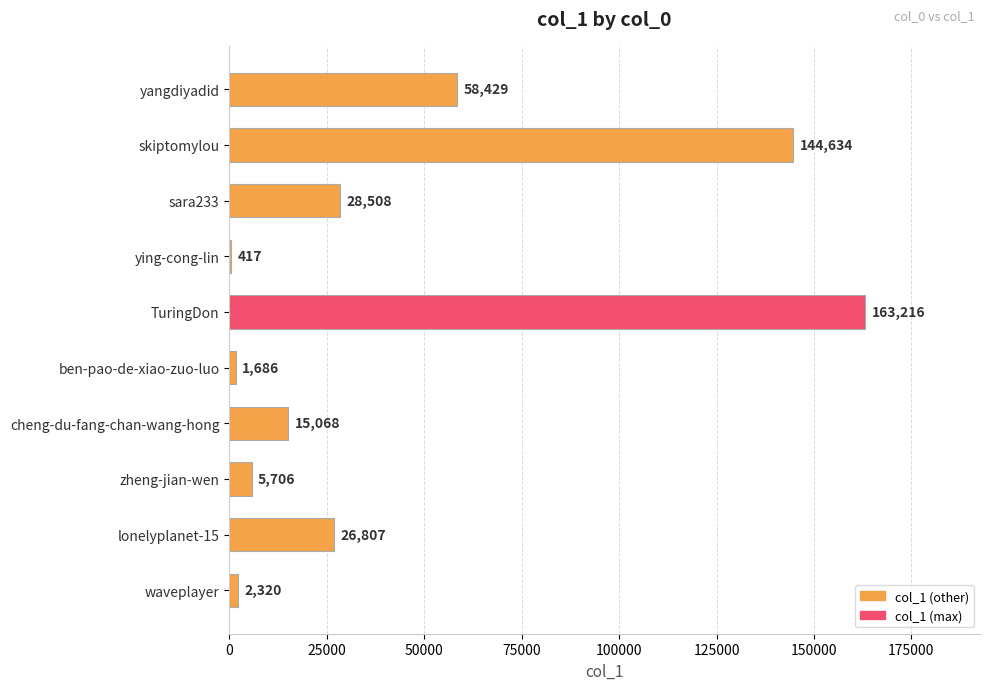

Approximately how many times larger is the value at yangdiyadid compared to ying-cong-lin?

140.1